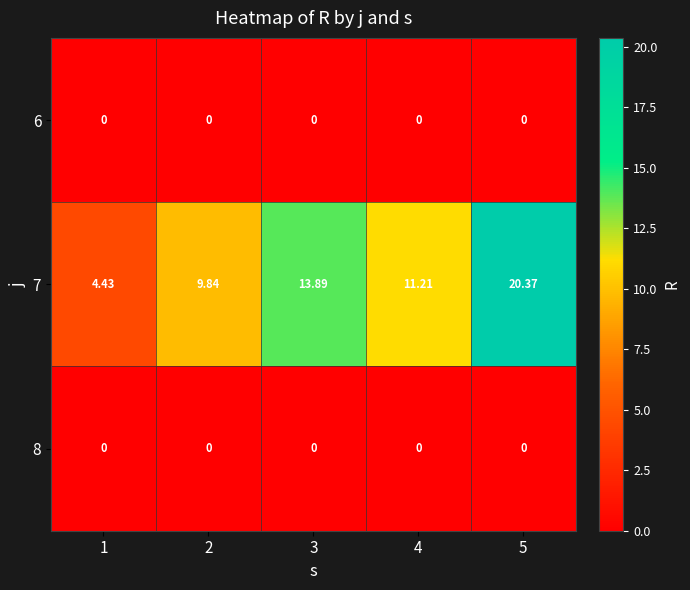

Is the value of 7 at 2 greater than the value of 6 at 5?

Yes